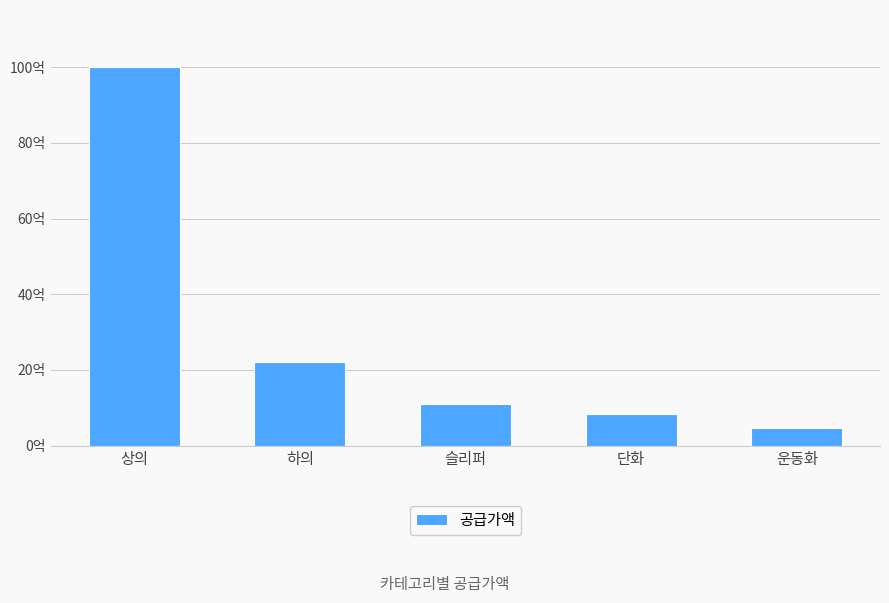

Reading left to right, transcribe all the data shown in this chart.

10009306700	2221945100	1100295000	829154000	478067000